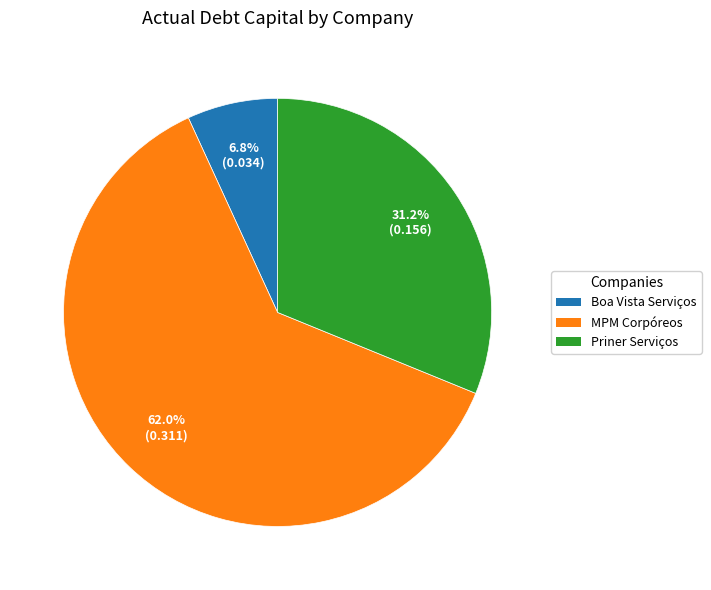

To the nearest percent, what is the difference between the largest and smallest slice percentages?

55%